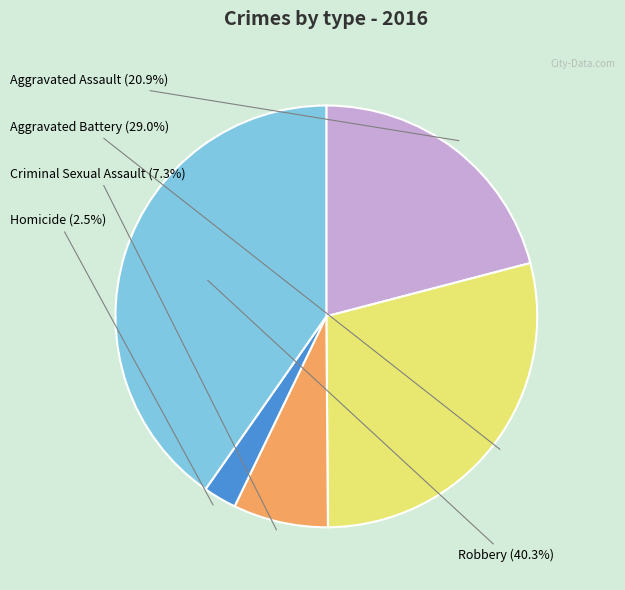

Is there a majority slice in this chart?

No